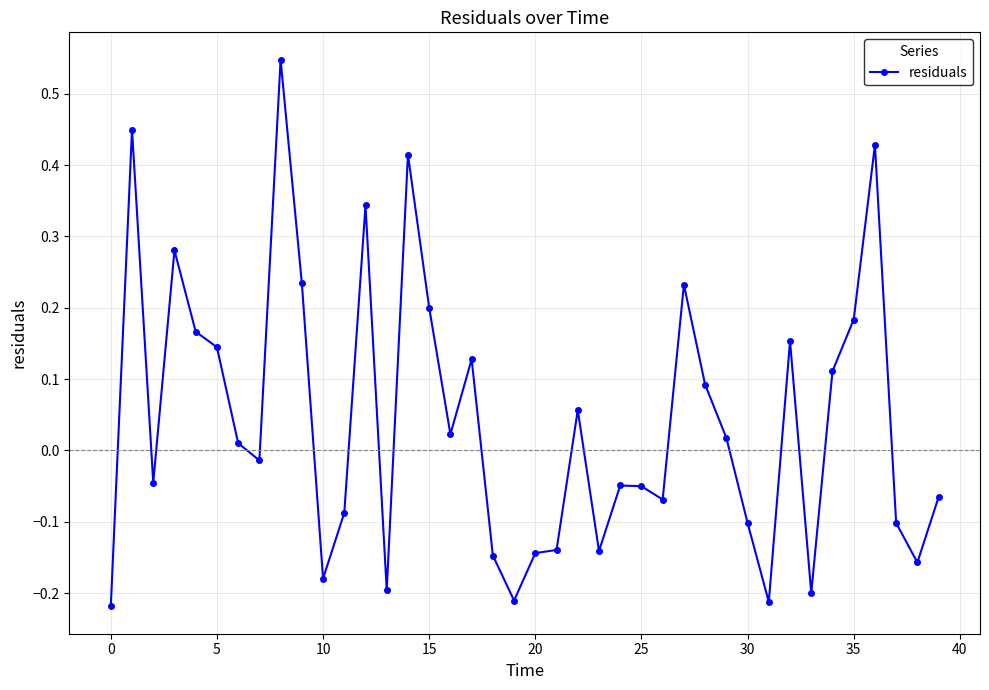

What is the difference between the maximum and second lowest values?

0.8